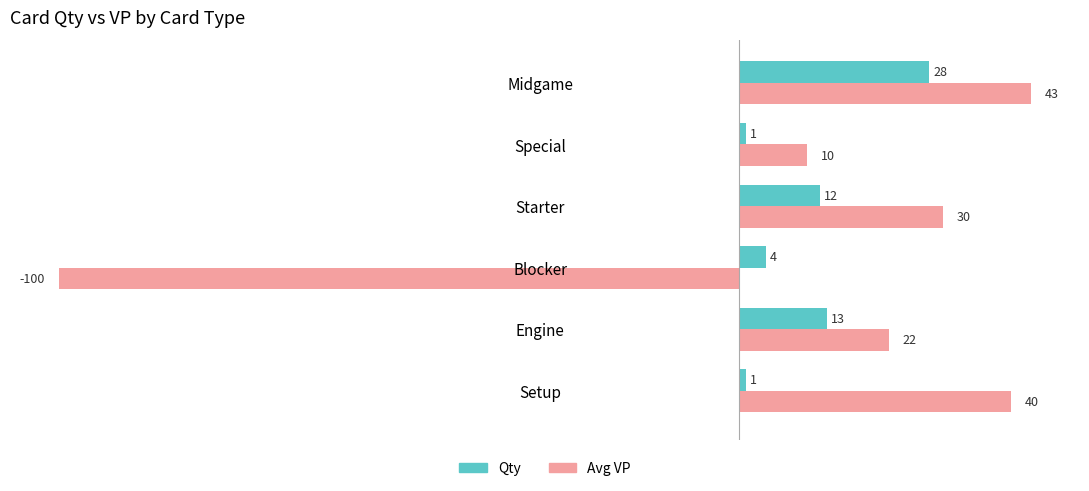

The Avg VP series shows -100 at Blocker. True or false?

True